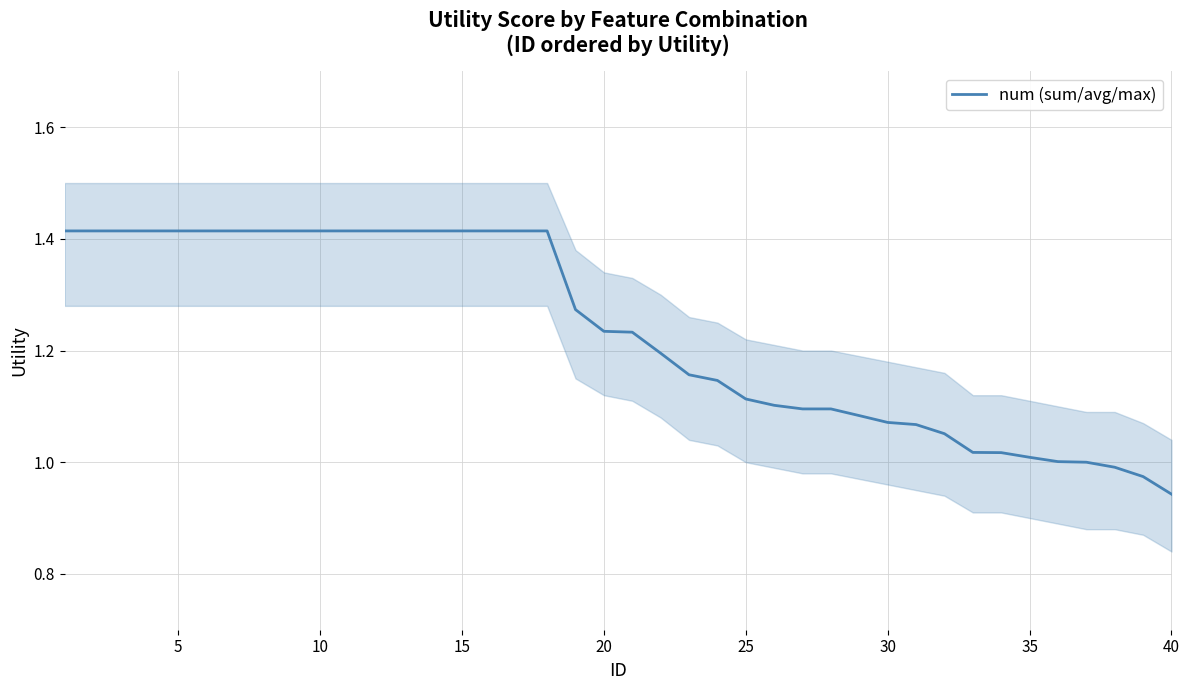

How many categories are shown in the chart?

40